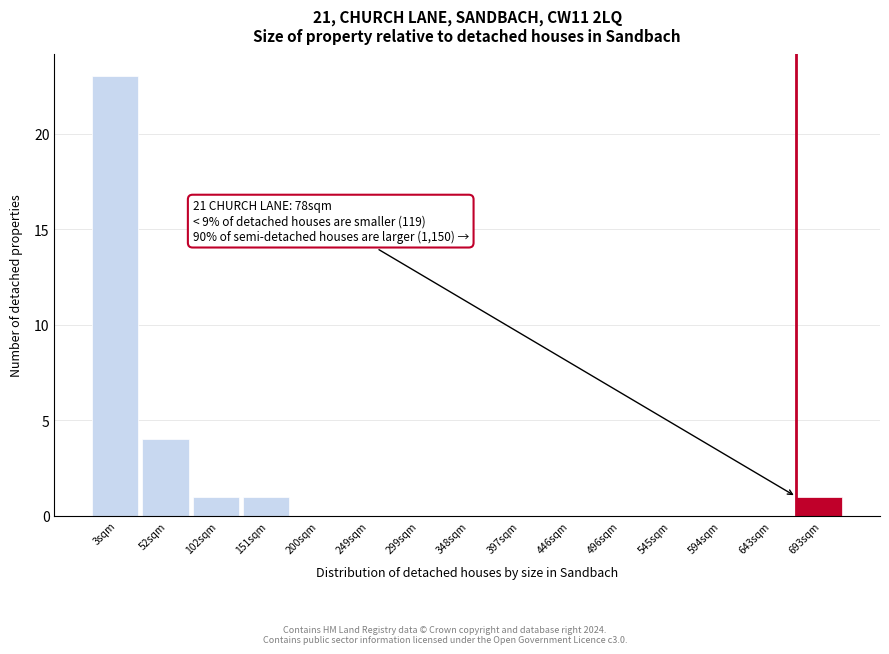

Reading left to right, what are all the values shown in this chart?

3sqm=23	52sqm=4	102sqm=1	151sqm=1	200sqm=0	249sqm=0	299sqm=0	348sqm=0	397sqm=0	446sqm=0	496sqm=0	545sqm=0	594sqm=0	643sqm=0	693sqm=1